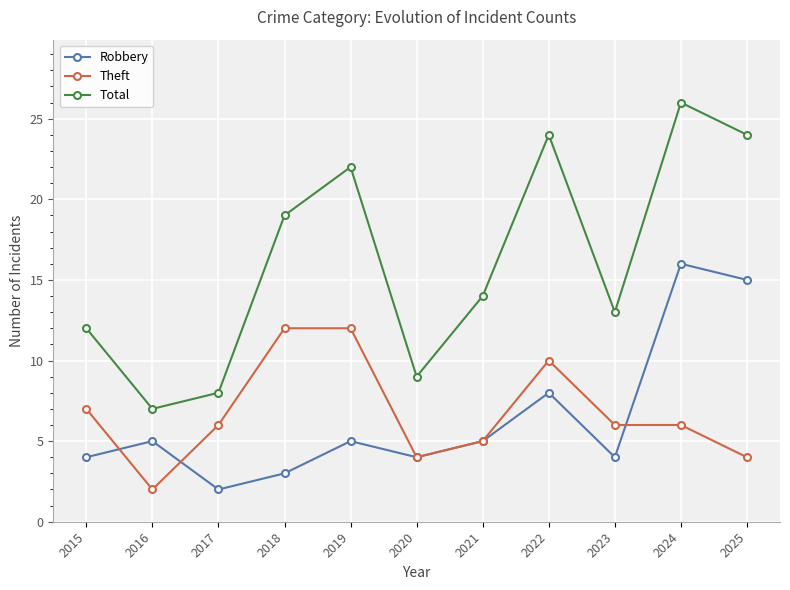

What is the value of the Theft point at the 11th from the left?

4